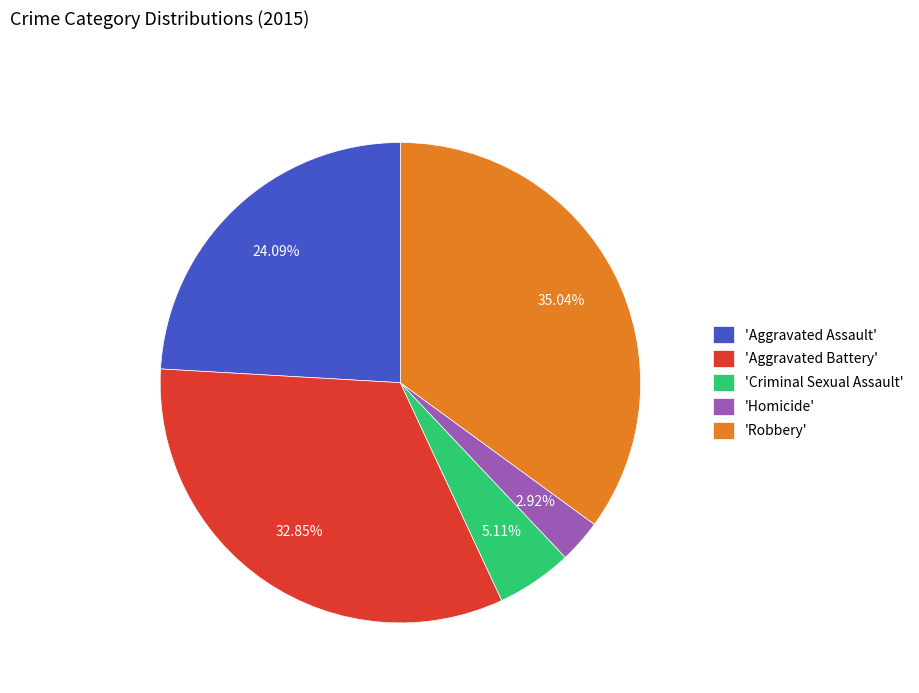

How many slices are in this pie chart?

5